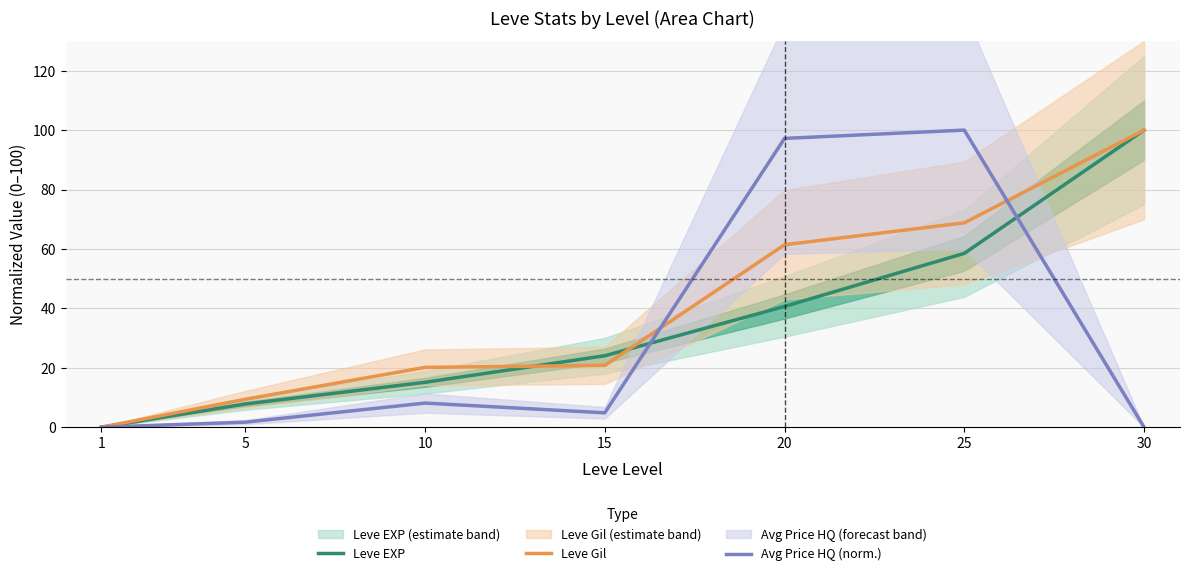

Which series changed the most between 15 and 25?

Avg Price HQ (norm.)